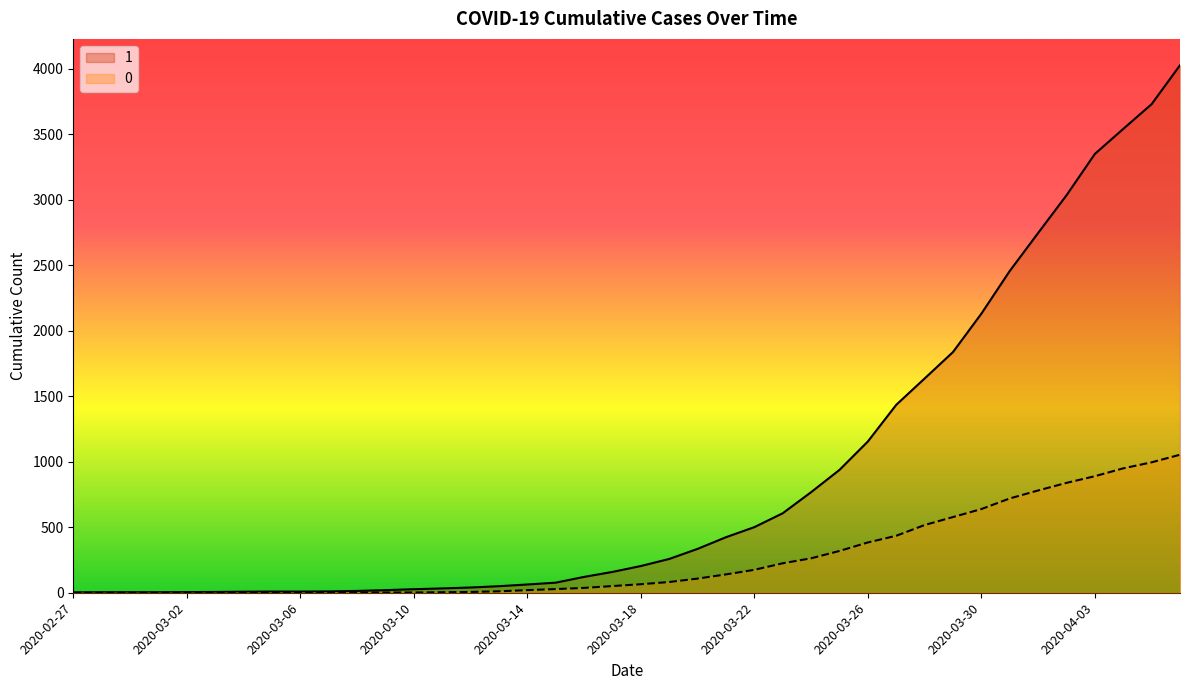

True or false: 0 has more than 1 points higher than both neighbors.

False